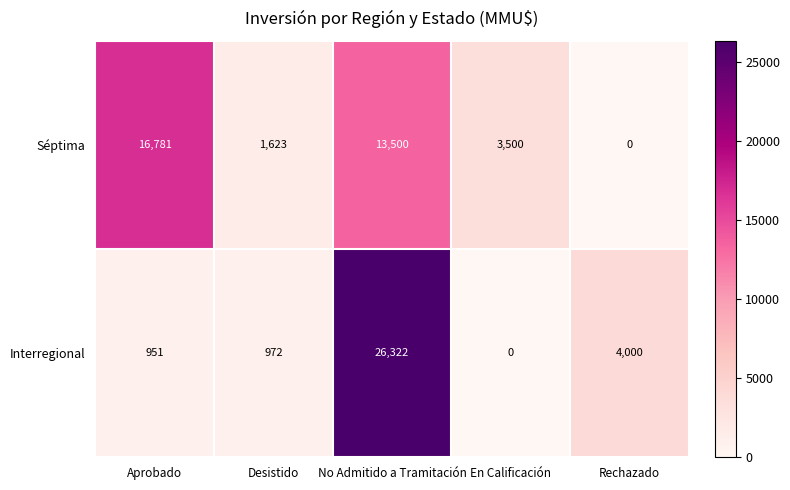

Reading left to right, extract all data points from this chart.

Séptima: 16781	1623	13500	3500	0
Interregional: 951	972	26322	0	4000